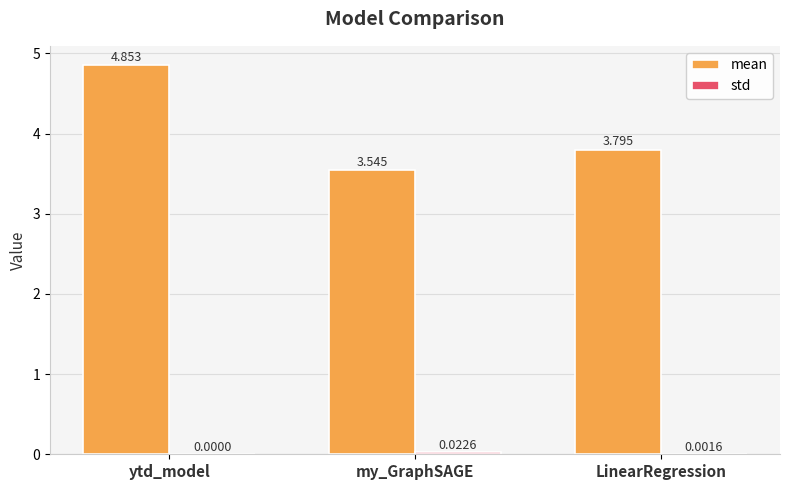

At which category is the sum across all series the highest?

ytd_model